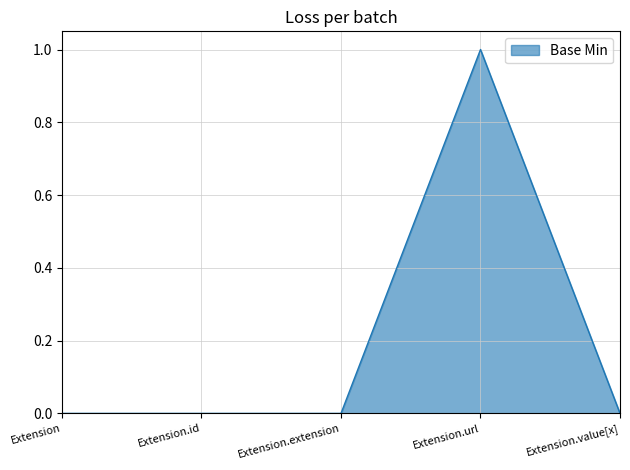

What is the sum of all values?

1